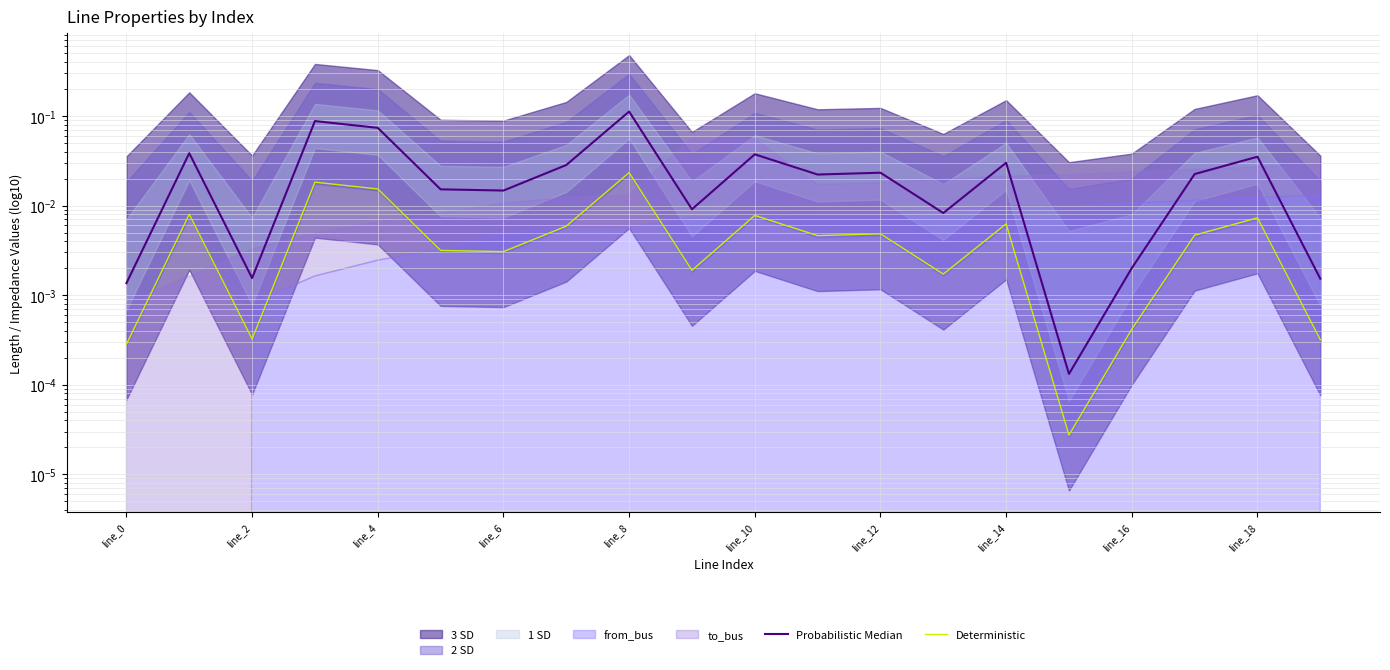

Does the chart have visible grid lines?

Yes